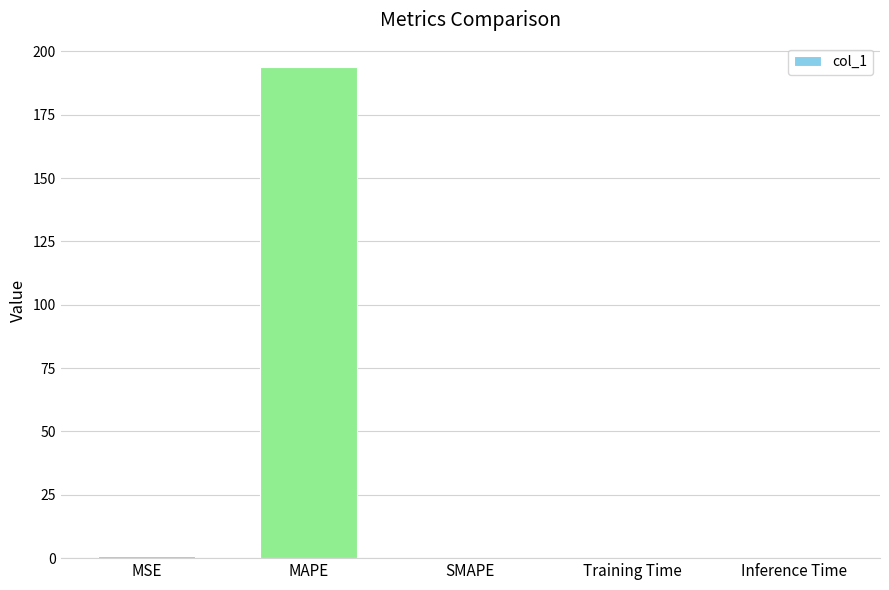

What is the change in value from MAPE to SMAPE?

-193.8